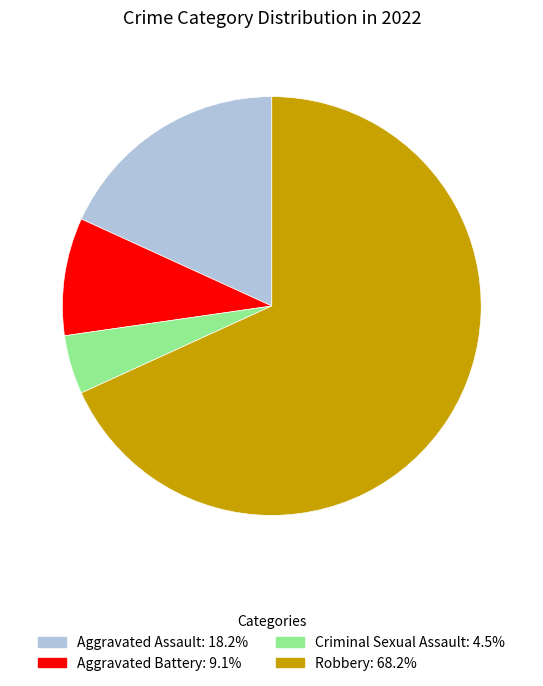

Rank the categories by value from lowest to highest.

Criminal Sexual Assault, Aggravated Battery, Aggravated Assault, Robbery